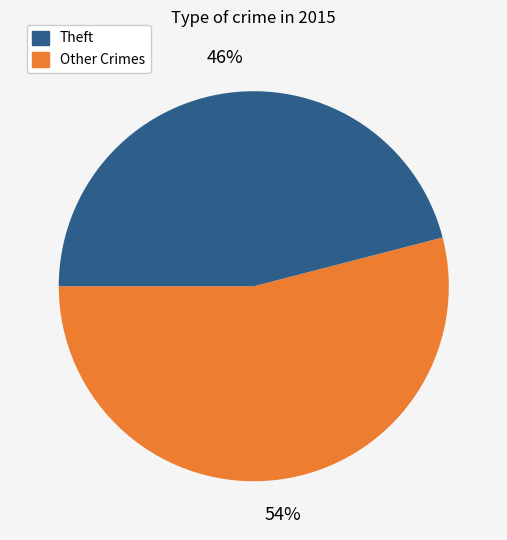

To the nearest percent, what is the average slice percentage?

50%